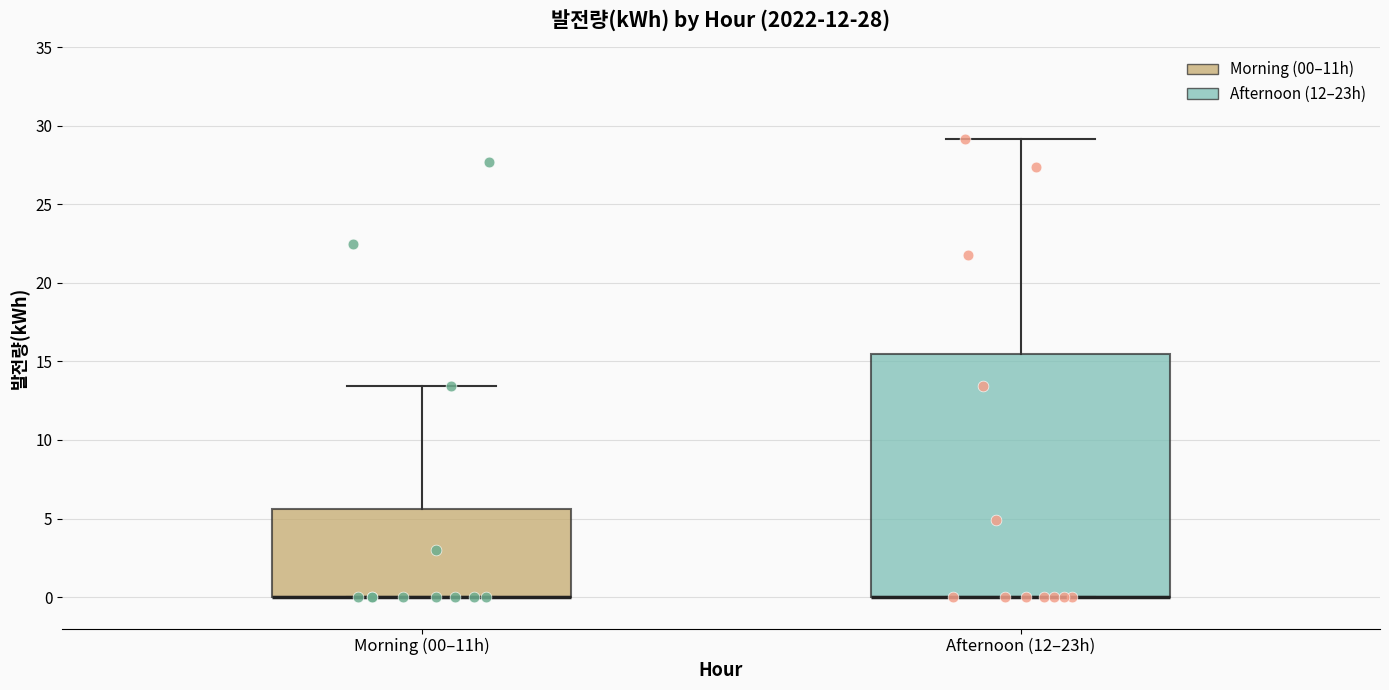

Reading left to right, read every box against the y-axis: the position of its median line, the range the box covers, and the ends of its whiskers. The values are not printed on the chart, so give them approximately, as read against the axis.

Morning (00–11h): median 0.0 (drawn on the box's lower edge), box 0.0 to 5.5, whiskers 0.0 to 13.5
Afternoon (12–23h): median 0.0 (drawn on the box's lower edge), box 0.0 to 15.5, whiskers 0.0 to 29.0